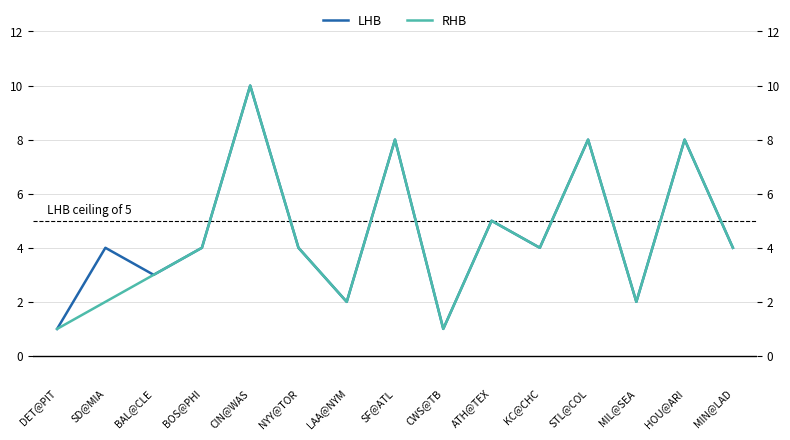

List the series in order of their peak value, highest first.

LHB, RHB